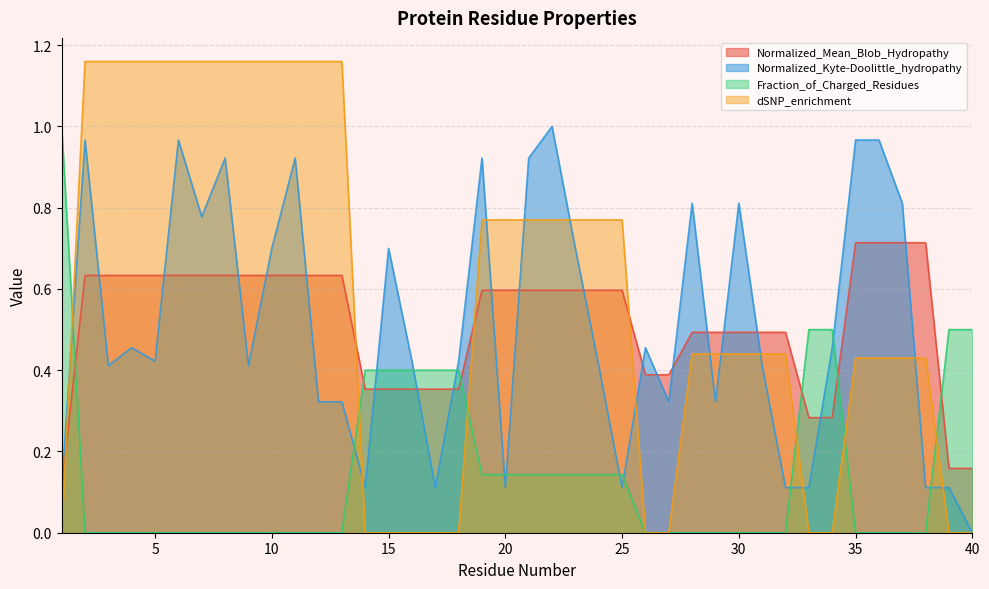

At how many categories does at least one series exceed 0?

40